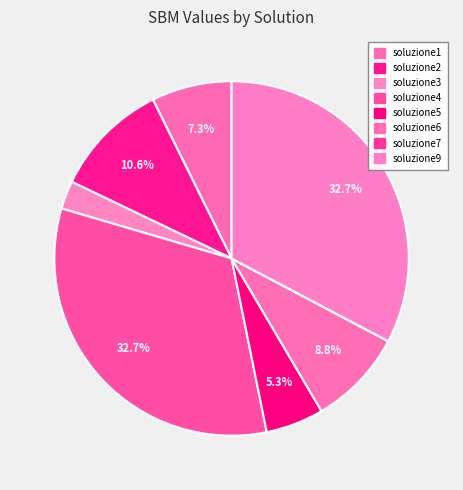

Does soluzione1 represent more than half of the total?

No